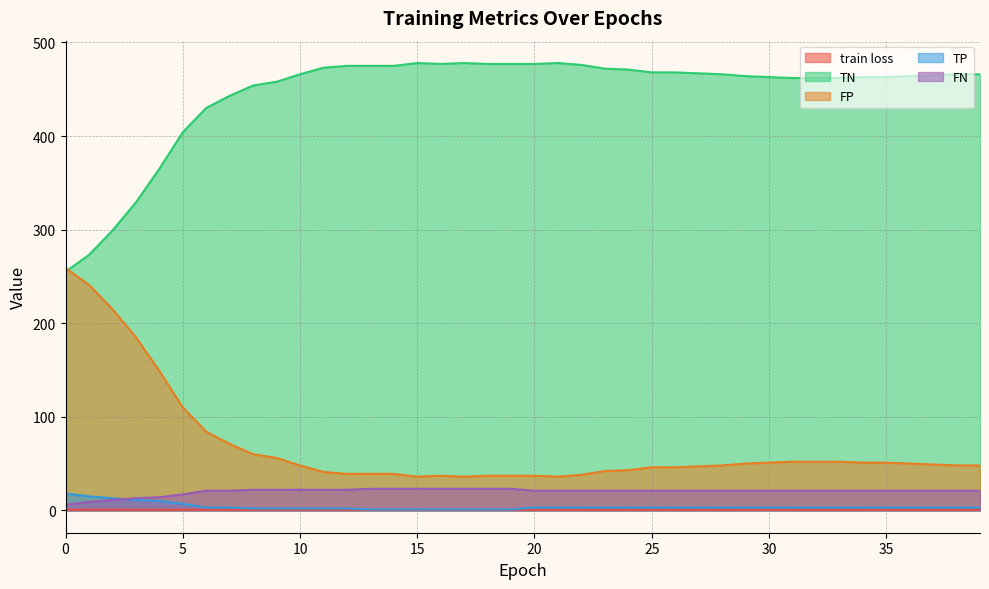

True or false: TN and FN intersect in this chart.

False